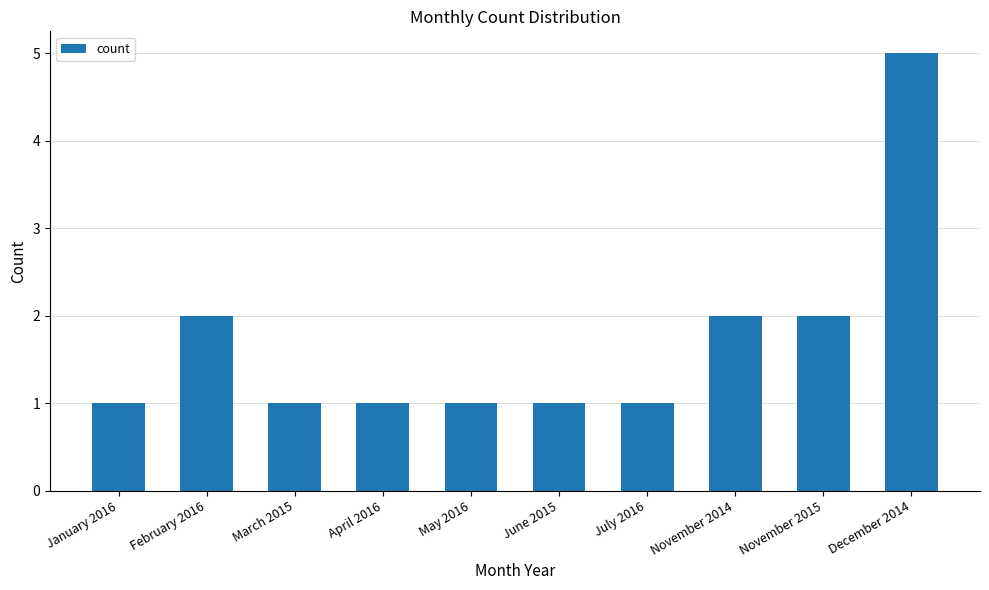

What position from the left is November 2014?

8